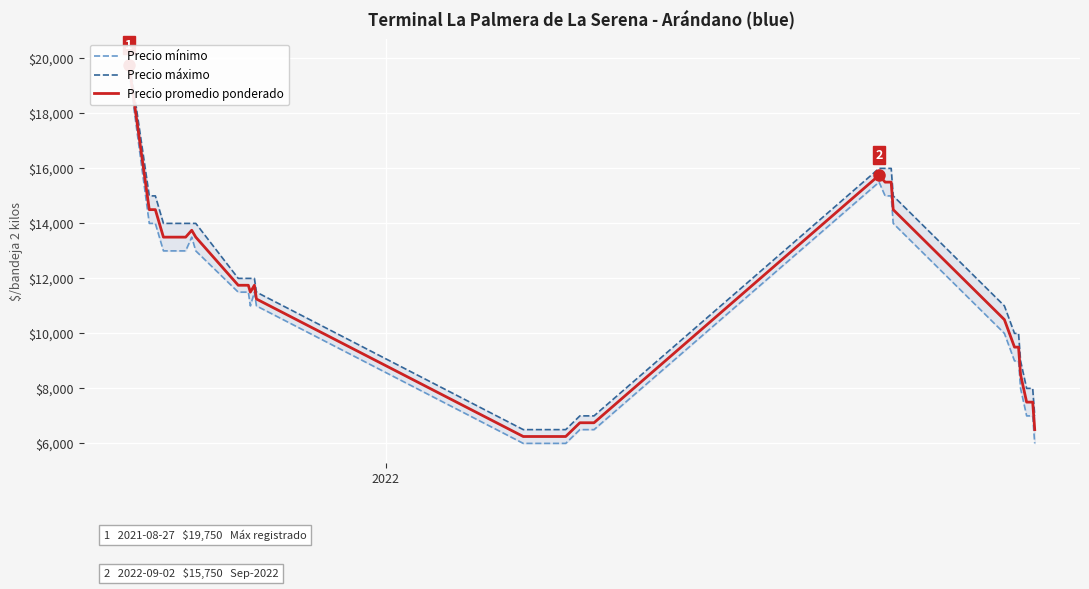

How many lines are shown in the chart?

3